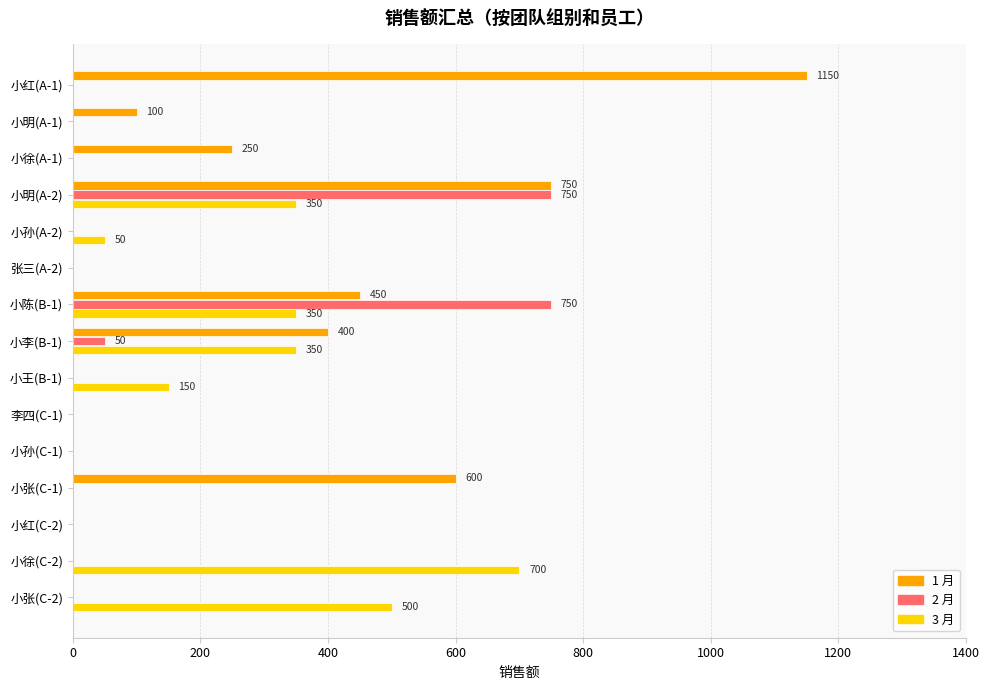

At which category does the chart reach its peak across all series?

小红(A-1)